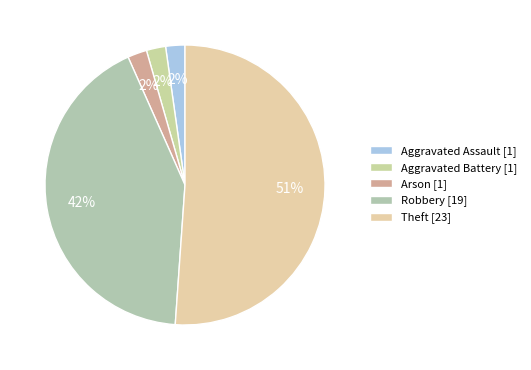

What percentage is the Theft slice, to the nearest percent?

51%